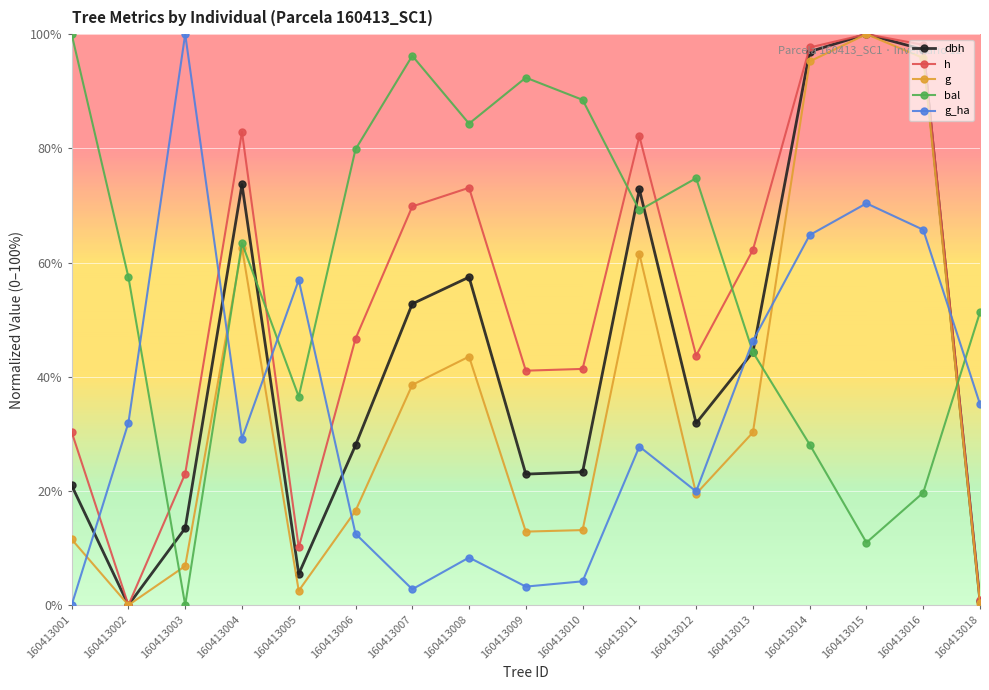

At which category does g_ha reach its first local valley?

160413004